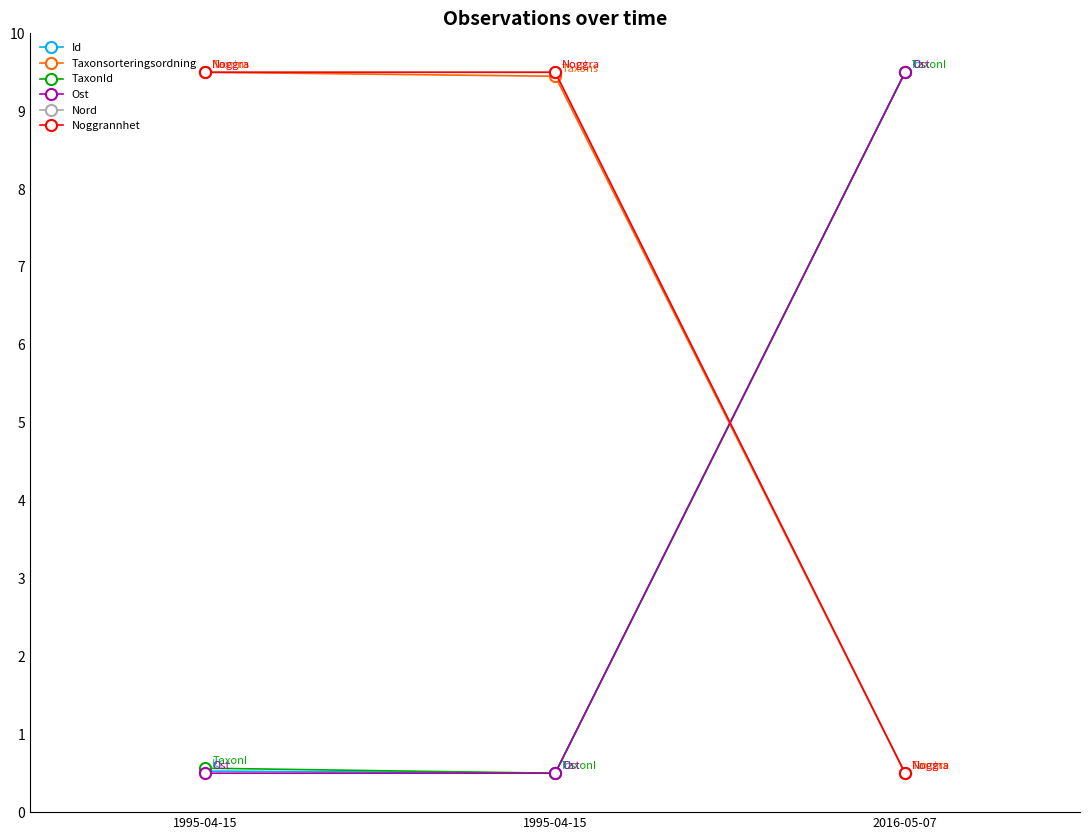

True or false: Nord has a value of 9.5 at 1995-04-15.

True